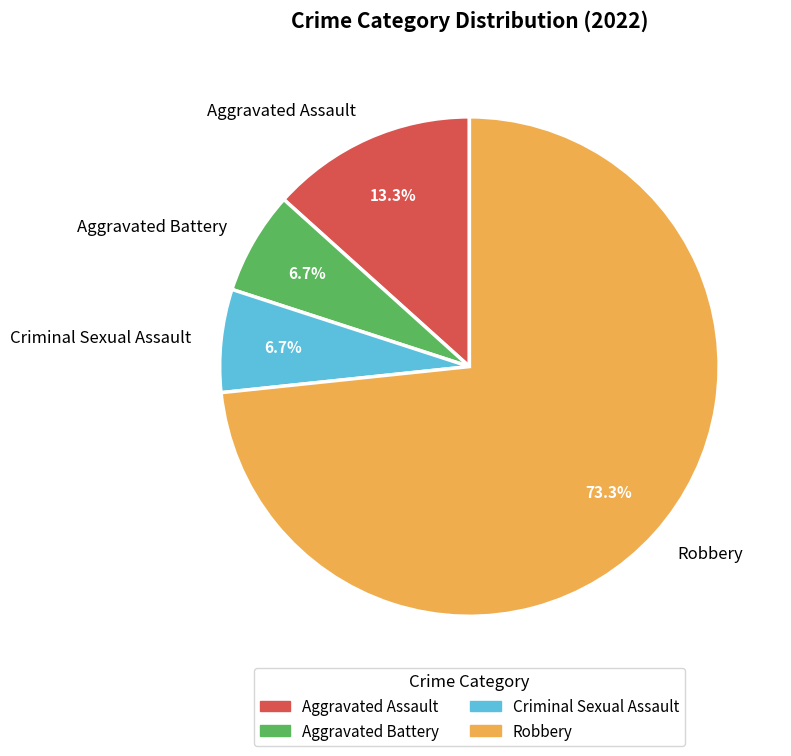

Is there a majority slice in this chart?

Yes